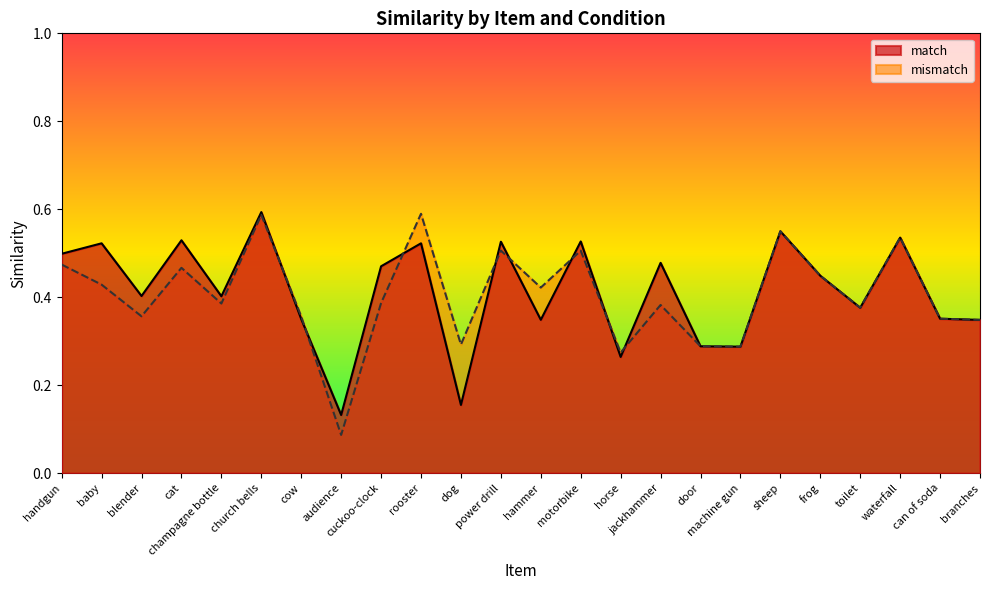

Rank the categories by value from lowest to highest.

audience, dog, horse, machine gun, door, branches, hammer, cow, can of soda, toilet, champagne bottle, blender, frog, cuckoo-clock, jackhammer, handgun, baby, rooster, power drill, motorbike, cat, waterfall, sheep, church bells